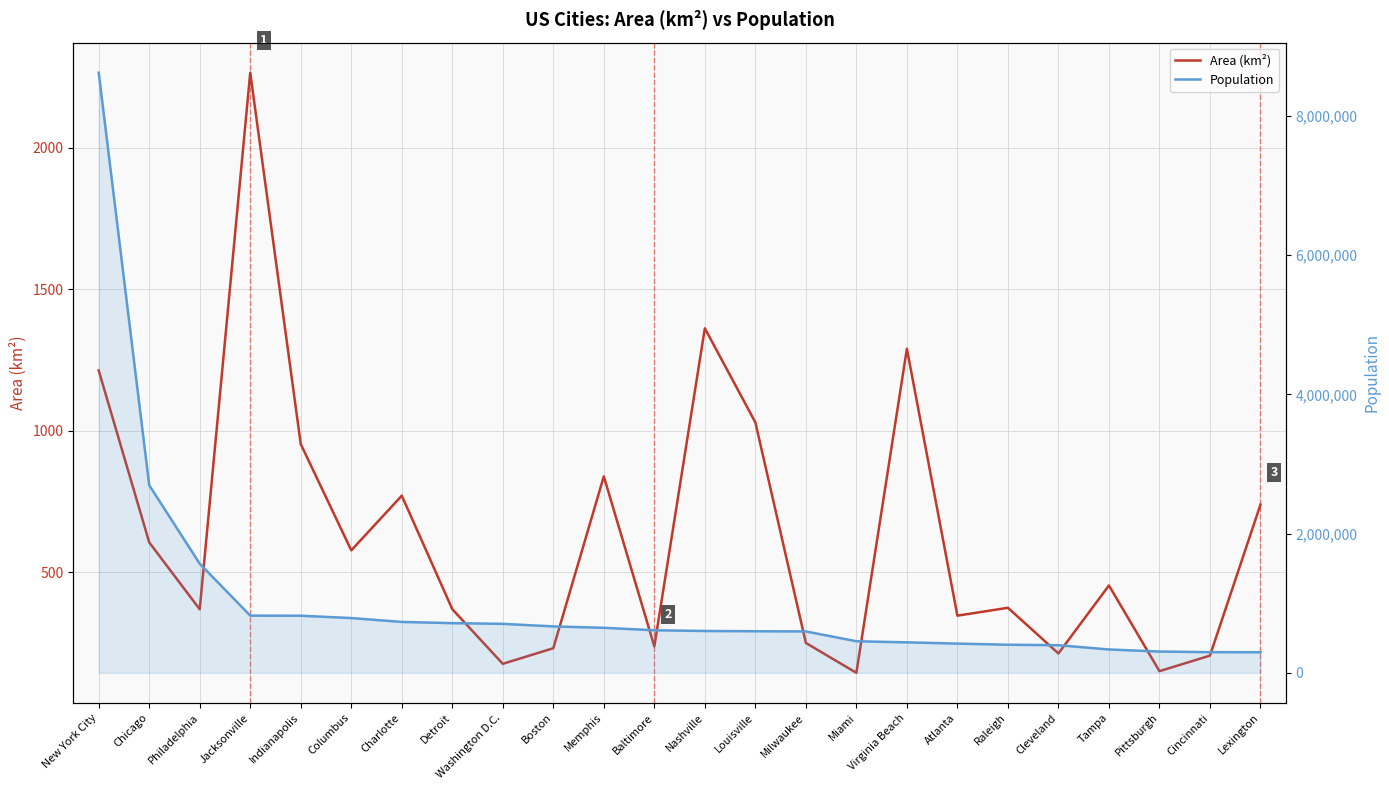

In Area (km²), how many points are higher than both neighbors (excluding endpoints)?

7